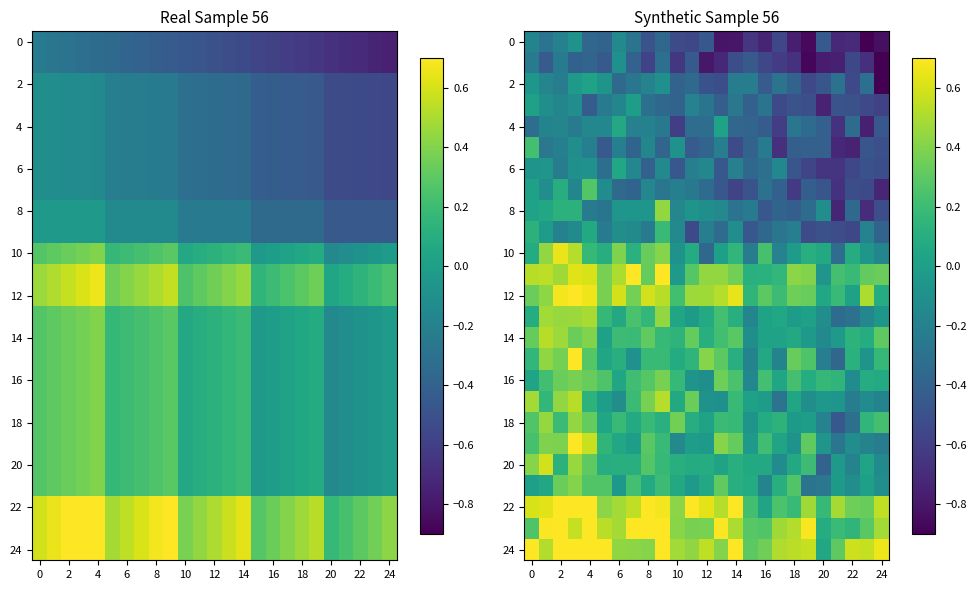

What is the total value across all series at 6?

2.1